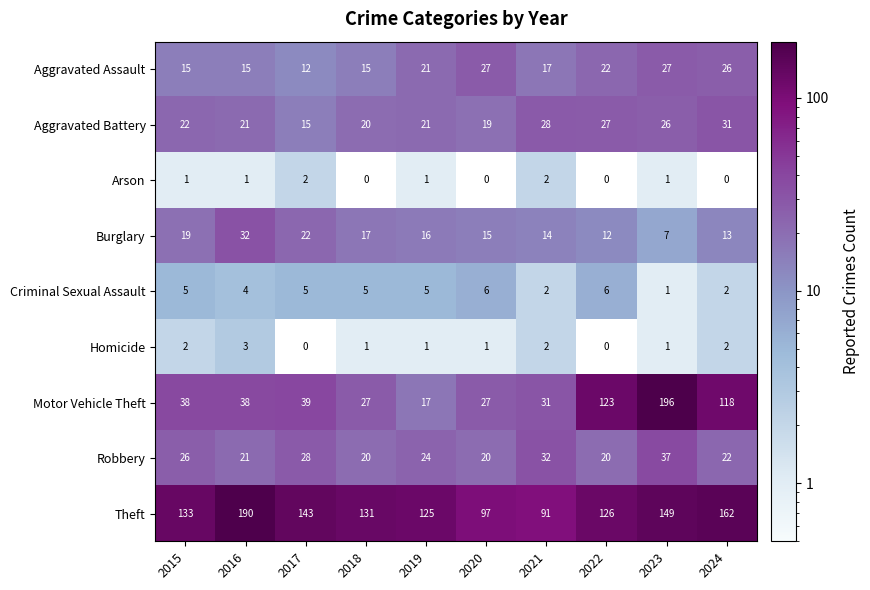

At which label is Theft closest to 140?

2017